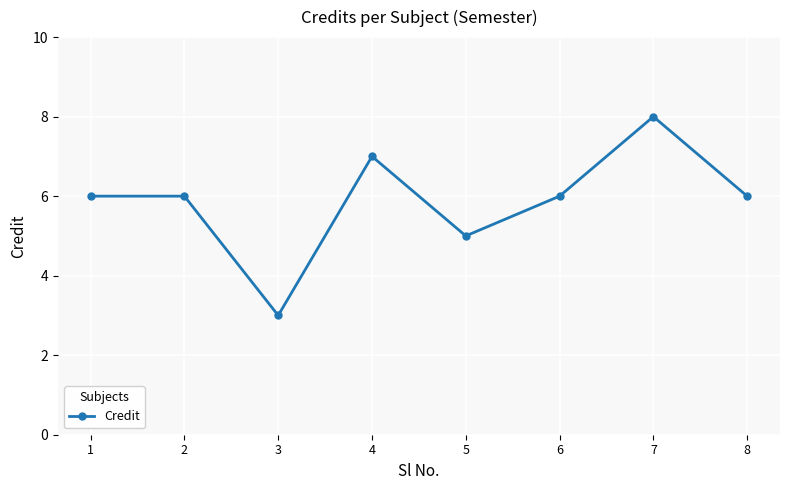

What is the approximate value at 1?

6